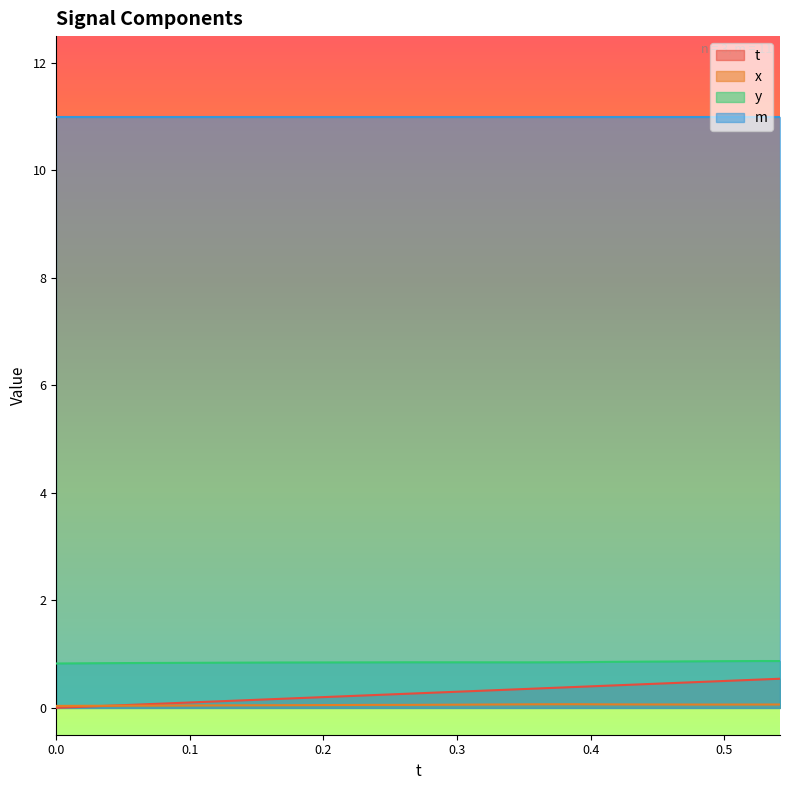

What is the greatest value displayed?

11.0